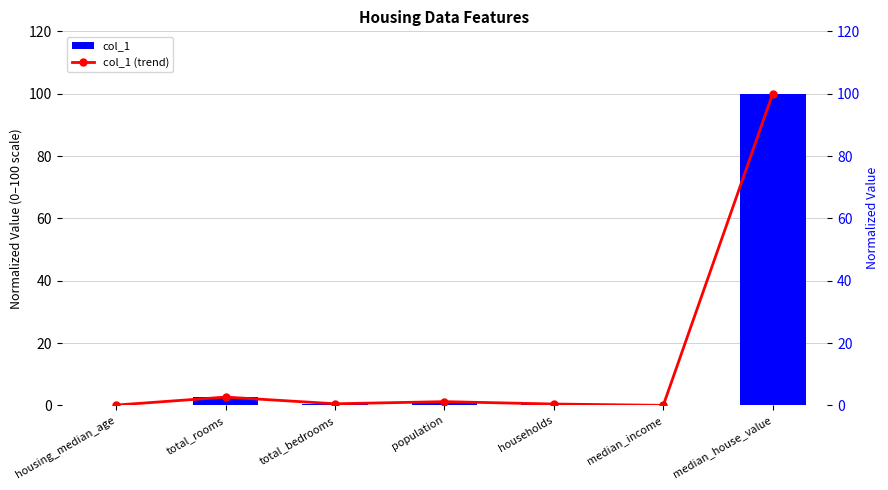

Between median_house_value and median_income, which is larger?

median_house_value